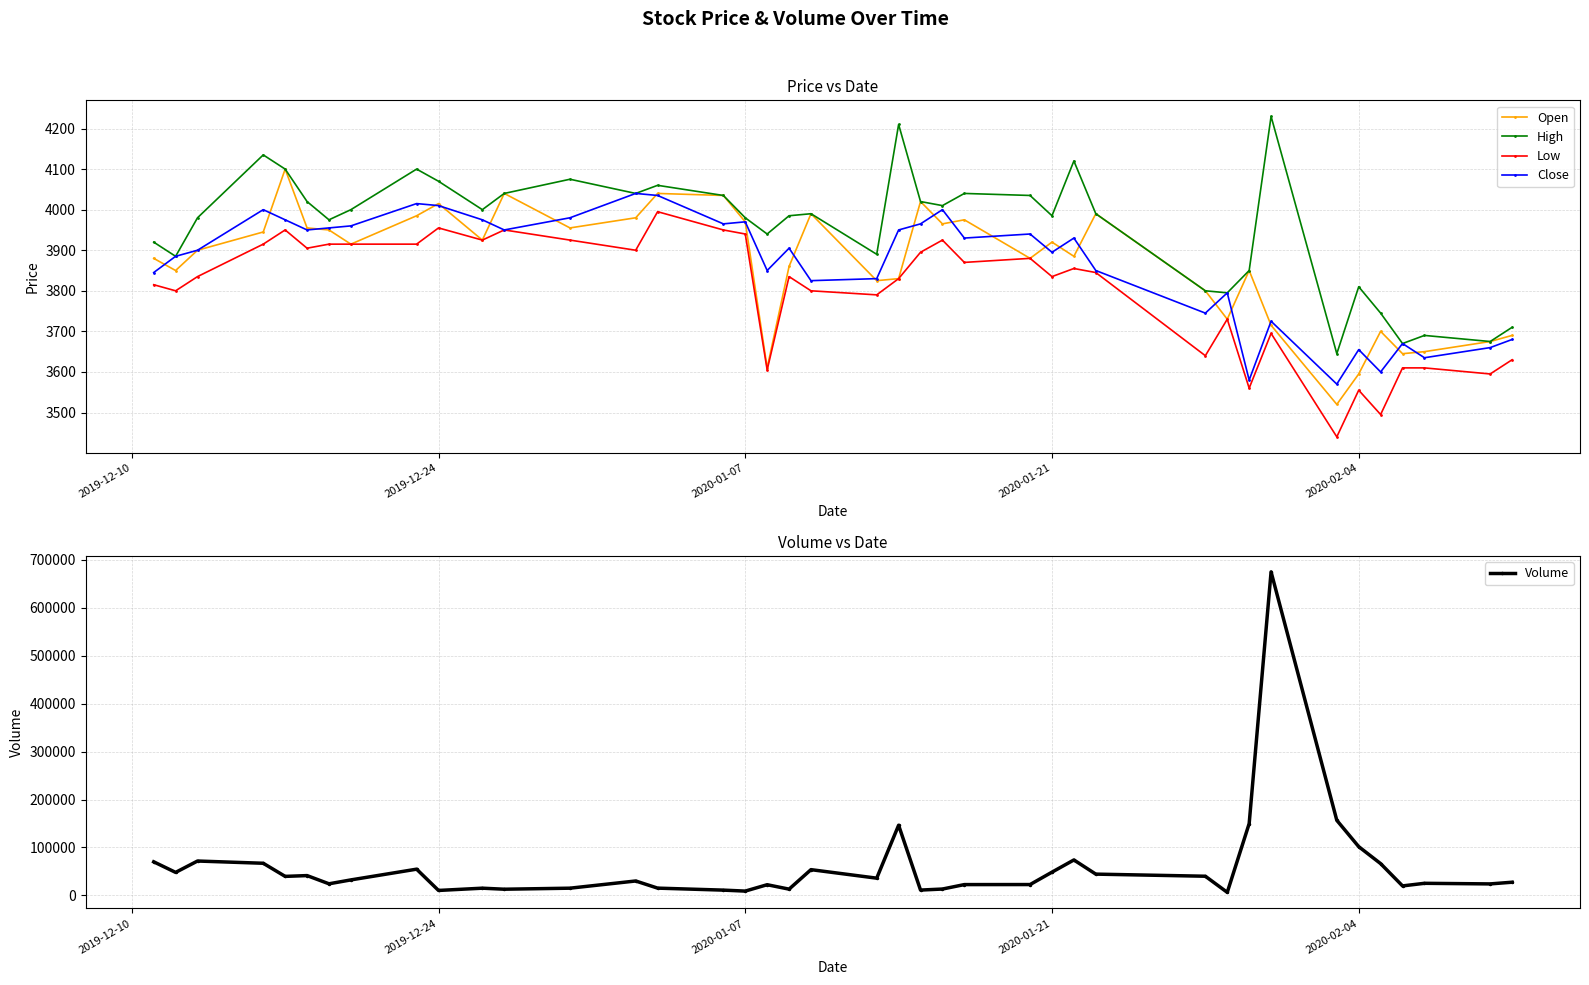

True or false: Volume has more than 2 points higher than both neighbors.

True